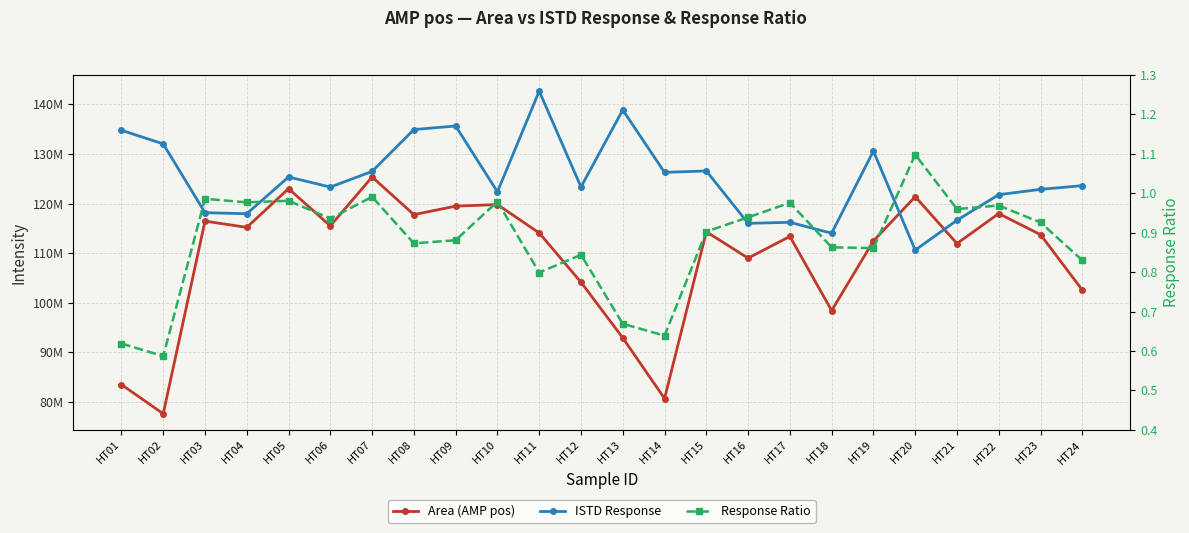

At which category is the sum across all series the highest?

HT11